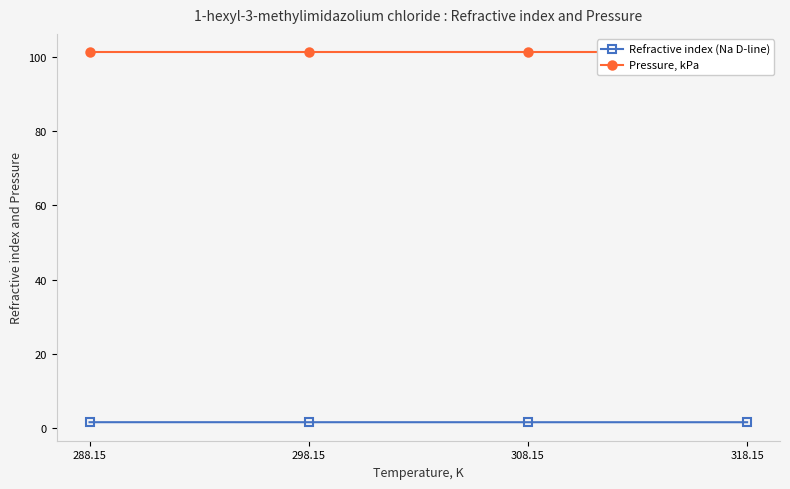

Which series has the largest total across all categories?

Pressure, kPa